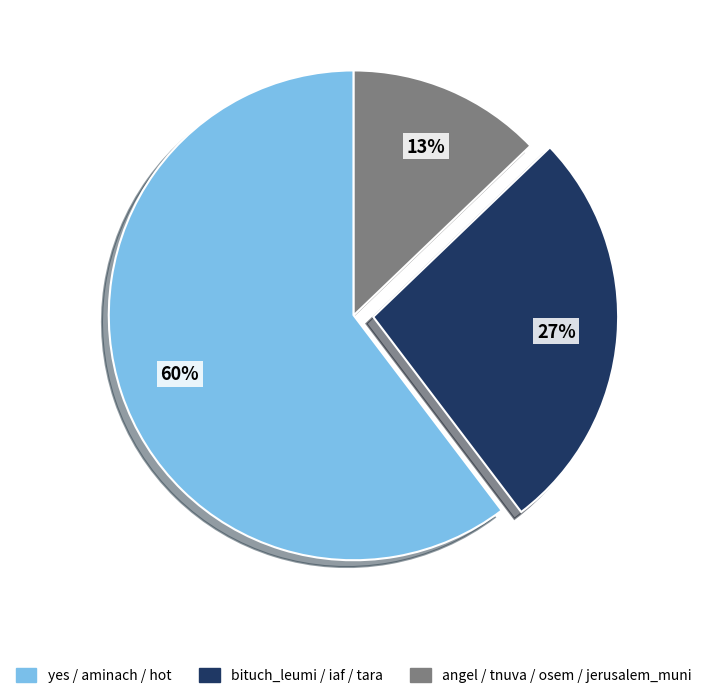

Is there a majority slice in this chart?

Yes